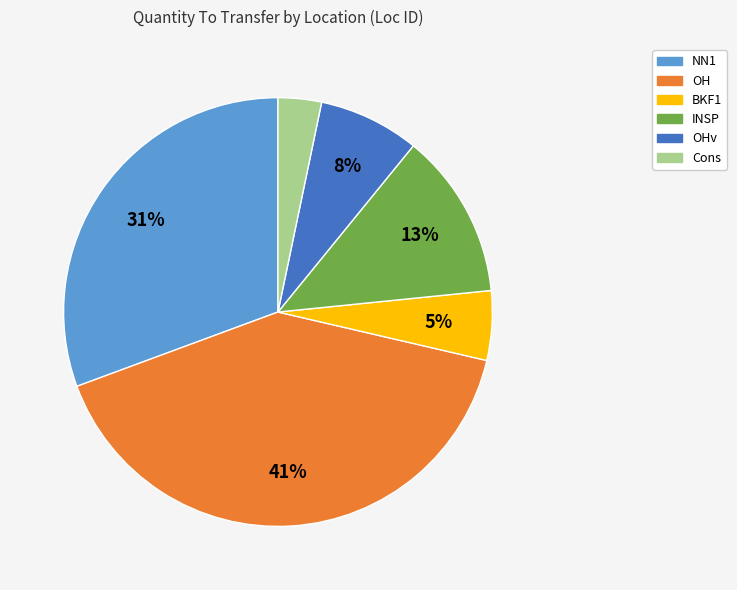

Is there a majority slice in this chart?

No